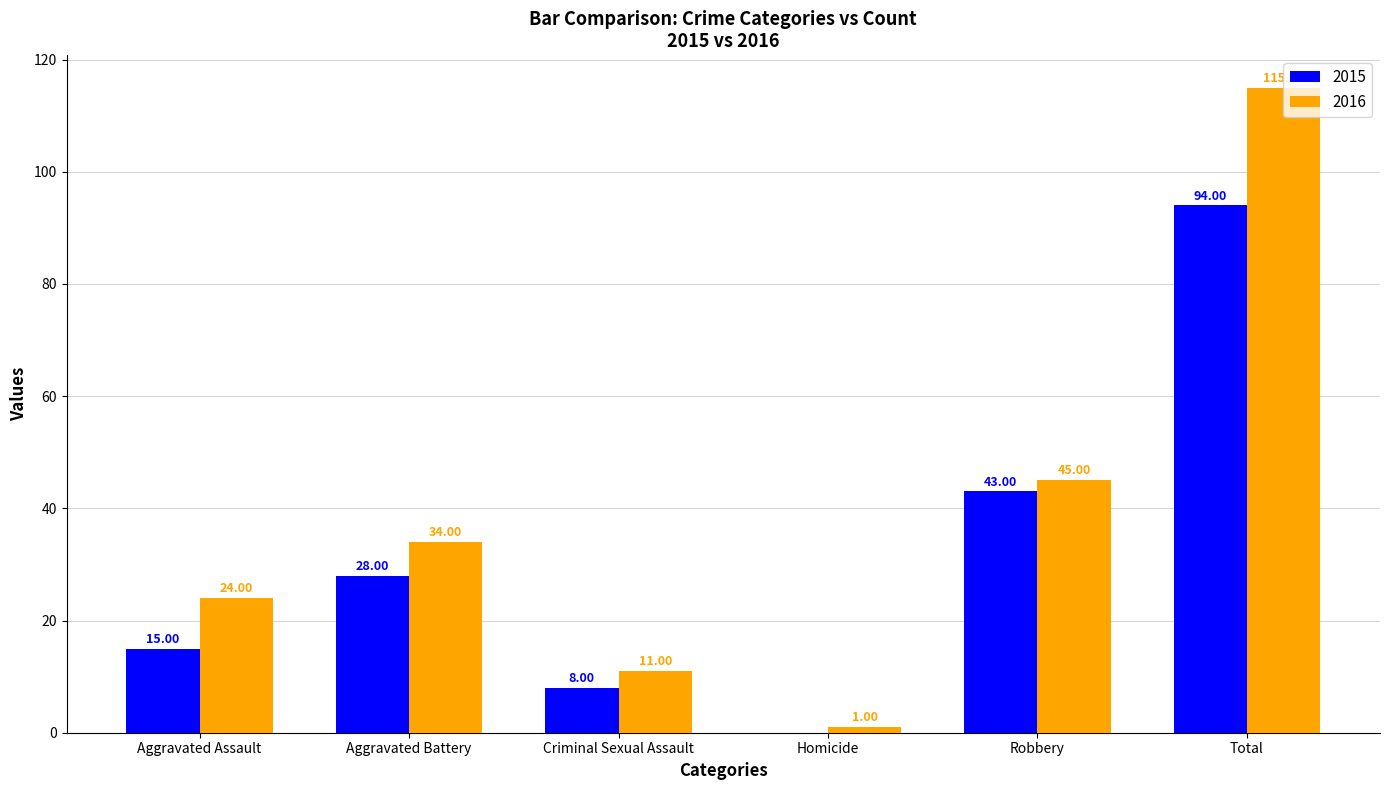

What is the difference between the 2015 values at Criminal Sexual Assault and Robbery?

35